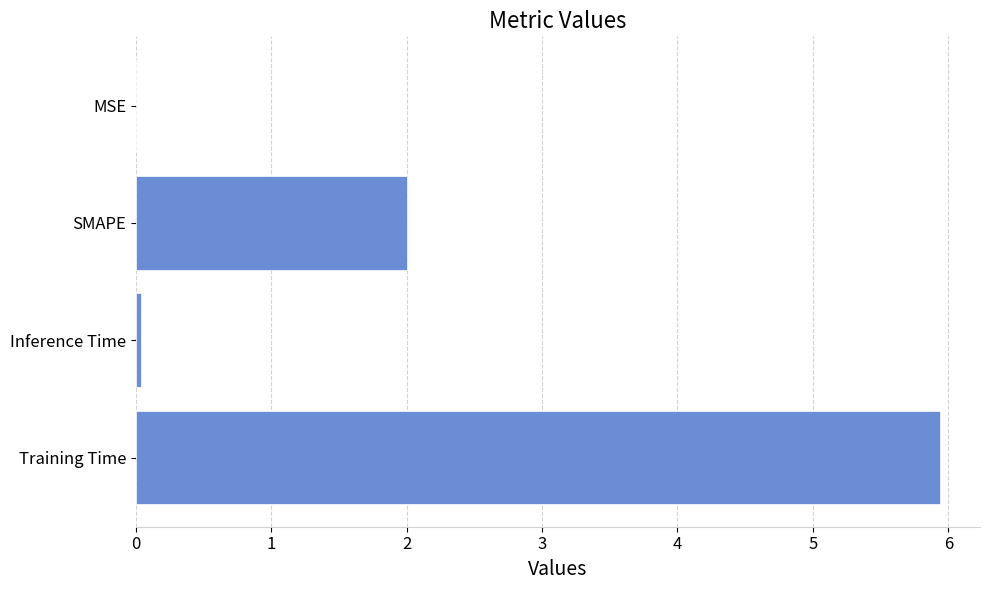

What is the sum of all values?

8.0